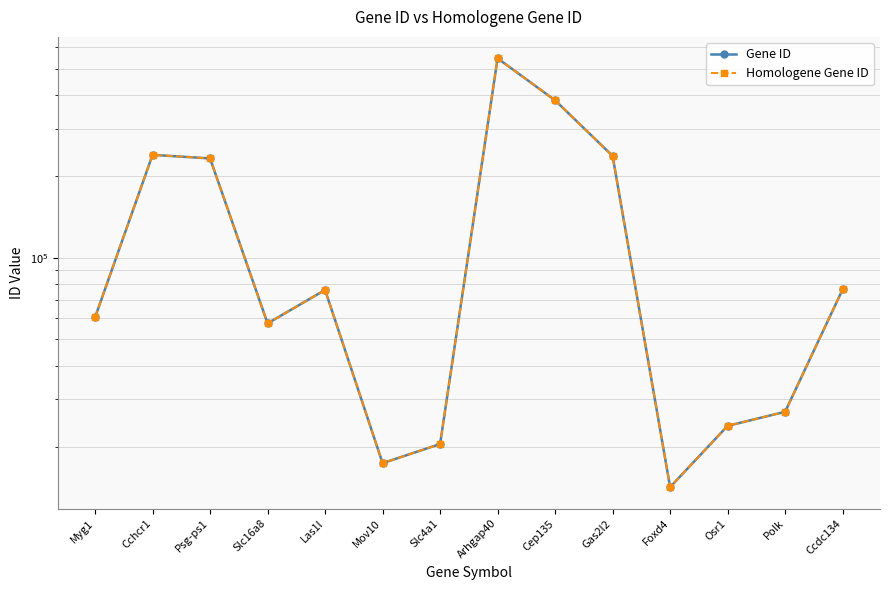

Is this an area chart (filled region under the line)?

No